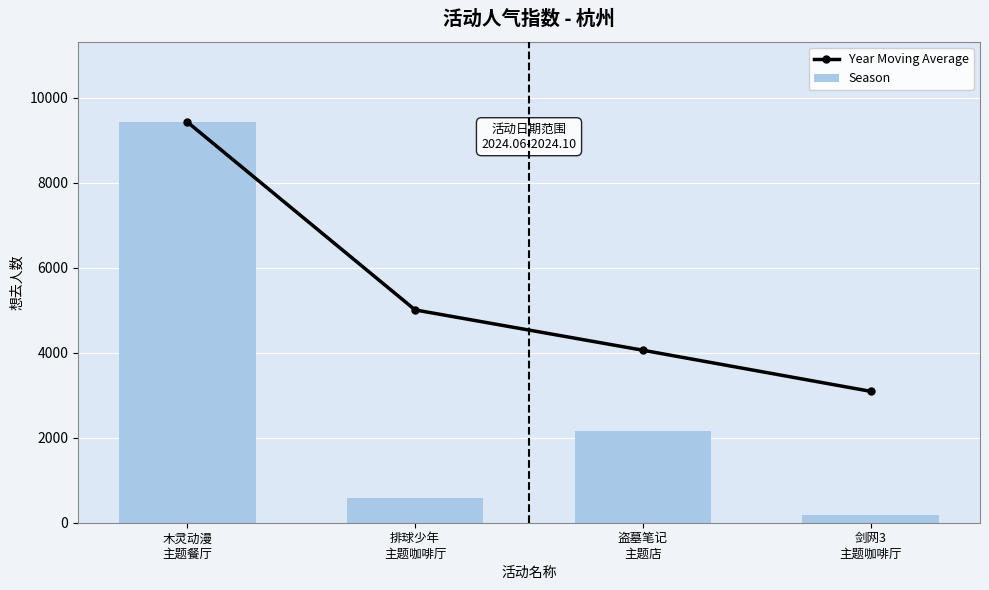

What is the difference between the Year Moving Average values at 排球少年
主题咖啡厅 and 木灵动漫
主题餐厅?

4421.0